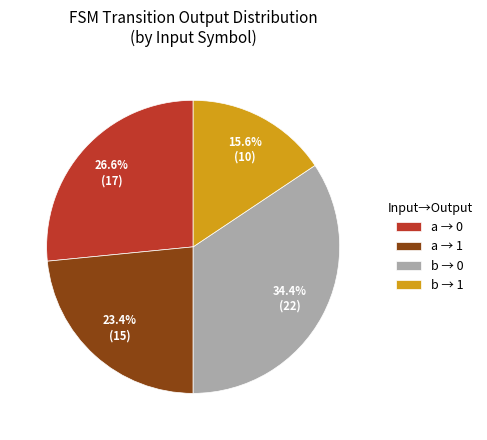

To the nearest percent, what is the difference between the largest and smallest slice percentages?

19%